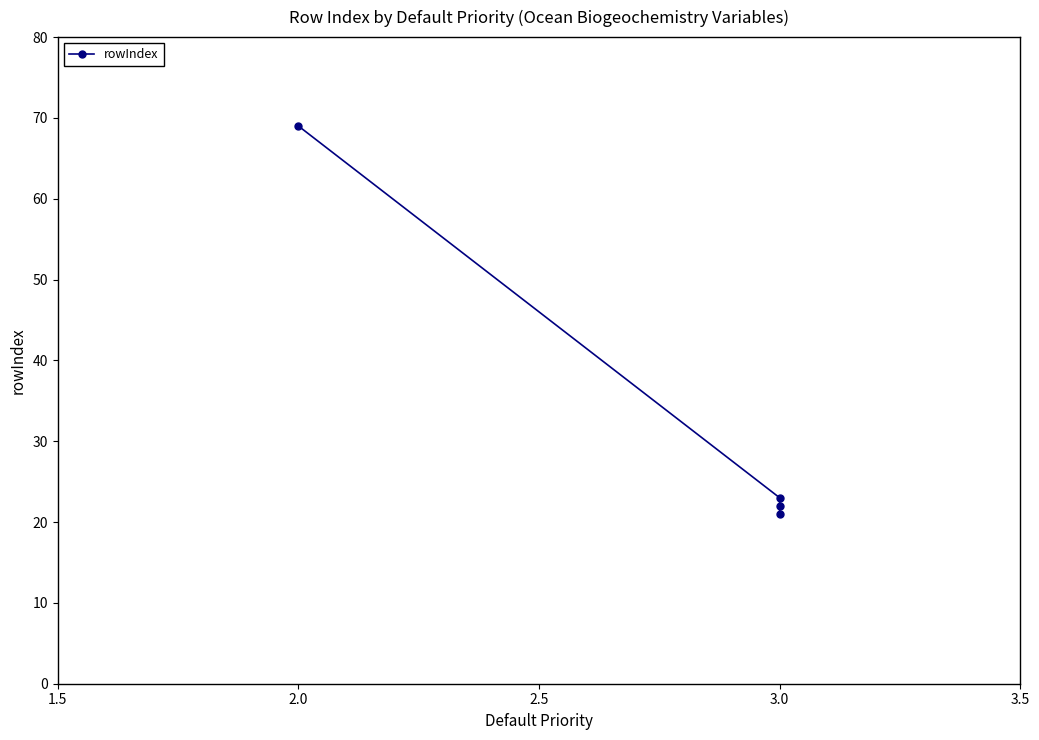

True or false: there are more than 2 points higher than both neighbors.

False